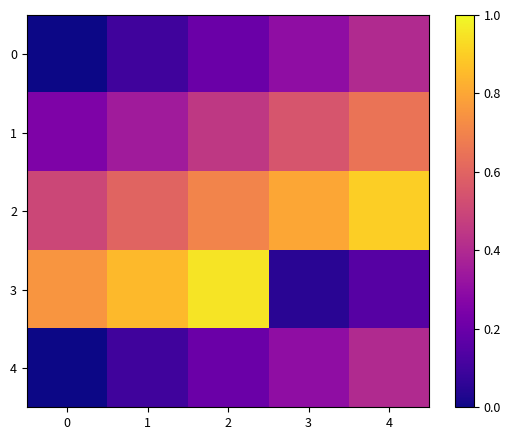

Which series has the largest total across all categories?

2